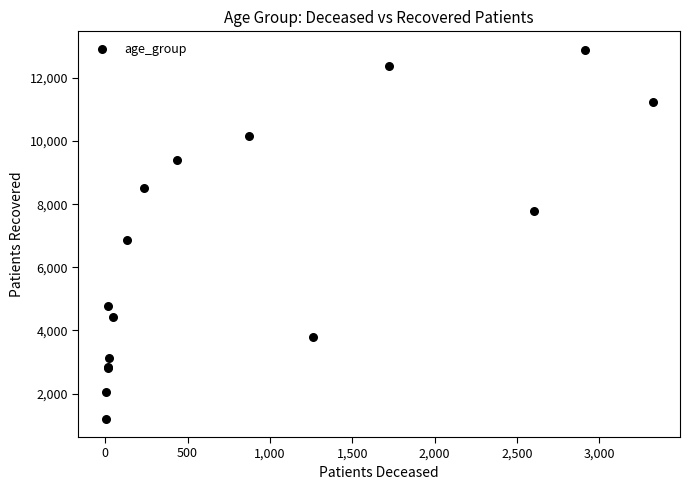

What Y value in the scatter plot is closest to 7050?

6875